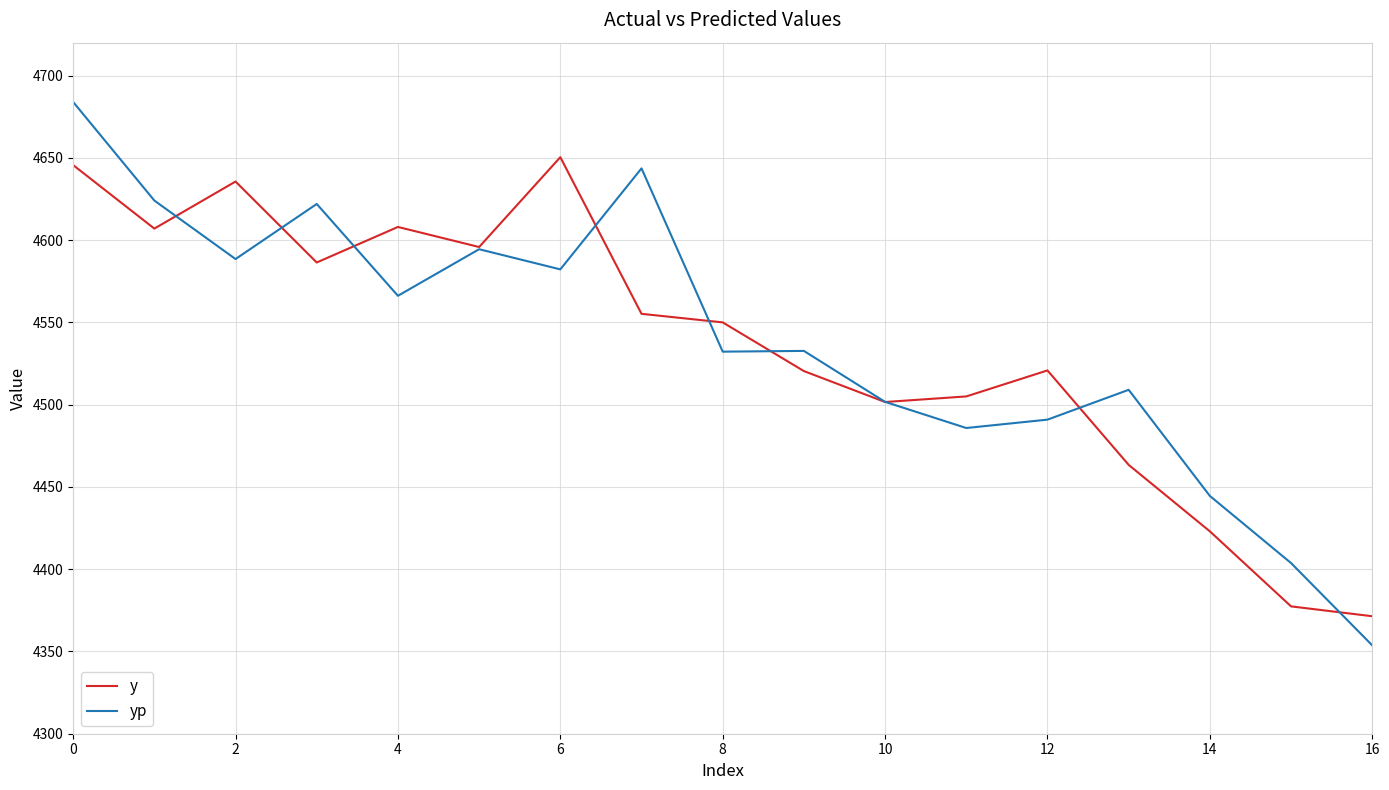

What is the minimum value for yp?

4353.7